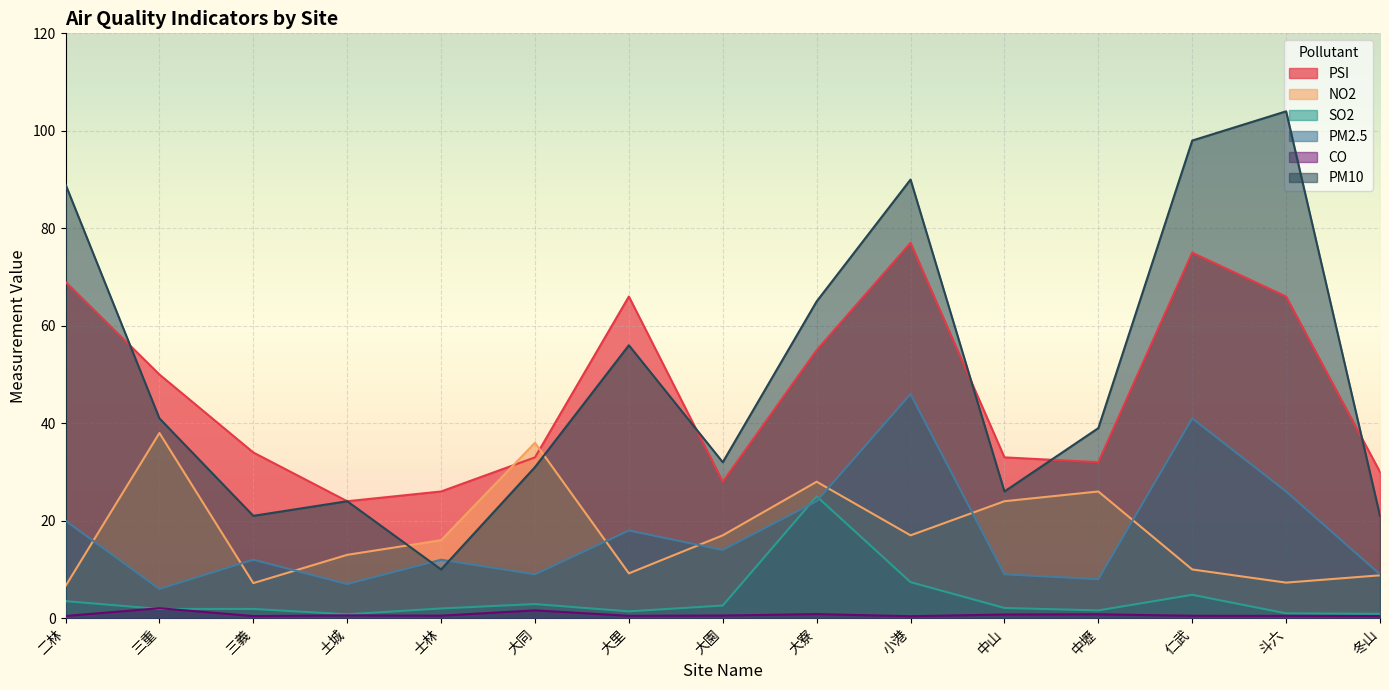

How many times do PM2.5 and NO2 cross each other?

8